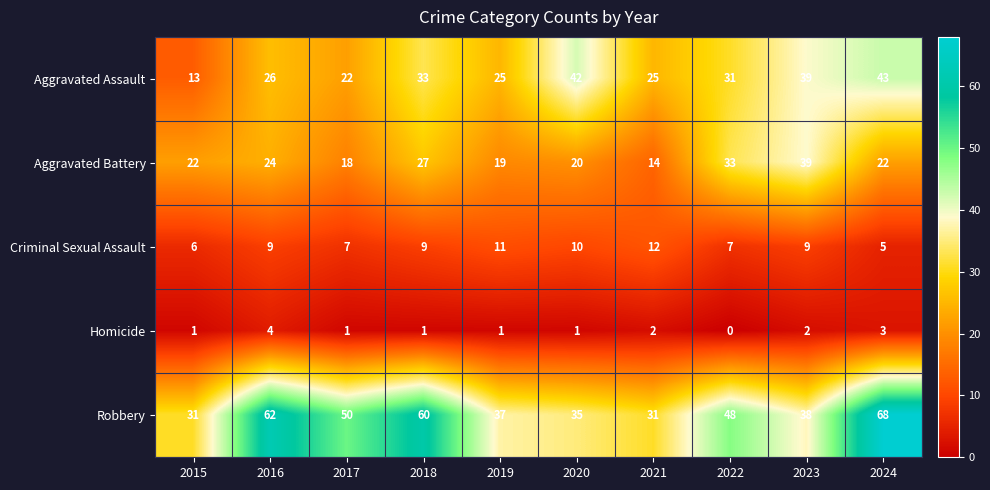

Which category has the lowest value in the Aggravated Assault series?

2015